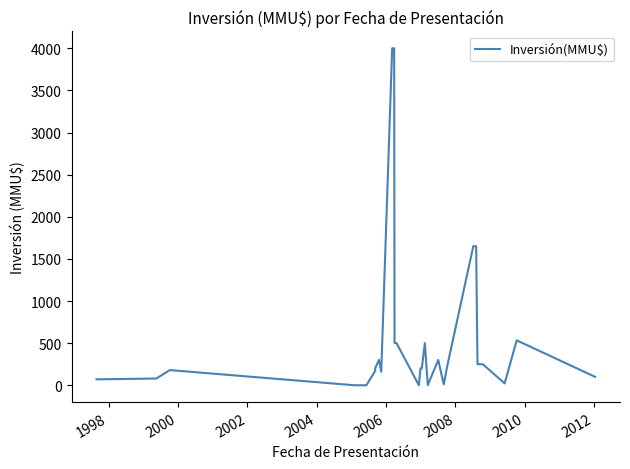

Where is the first local maximum?

2000